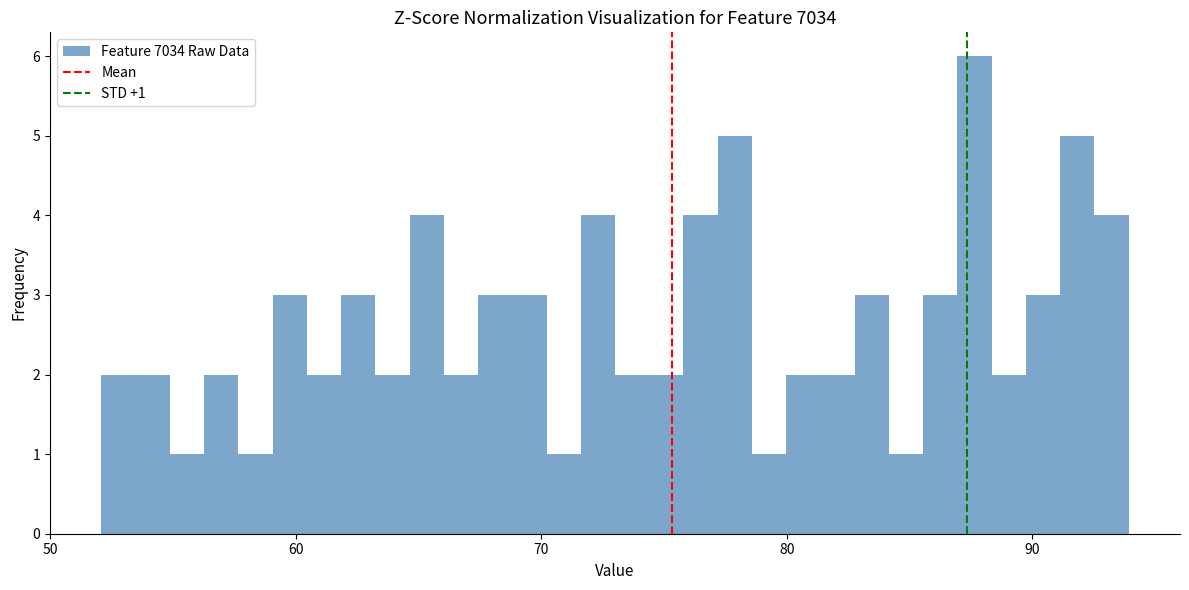

Read against the x-axis, roughly where is the centre of the tallest bar?

88